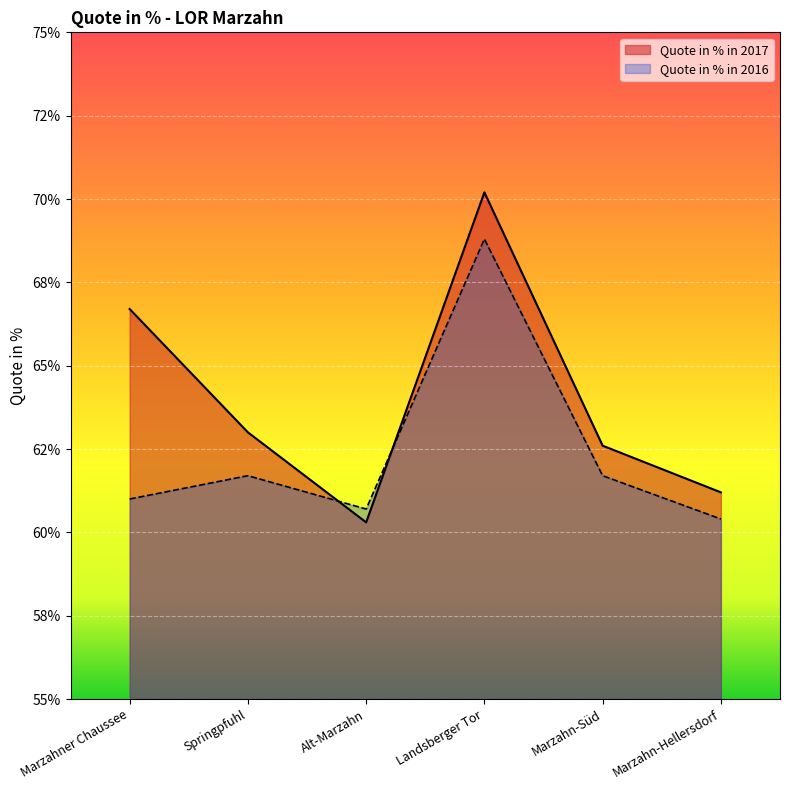

Which series has the widest spread of values?

Quote in % in 2017